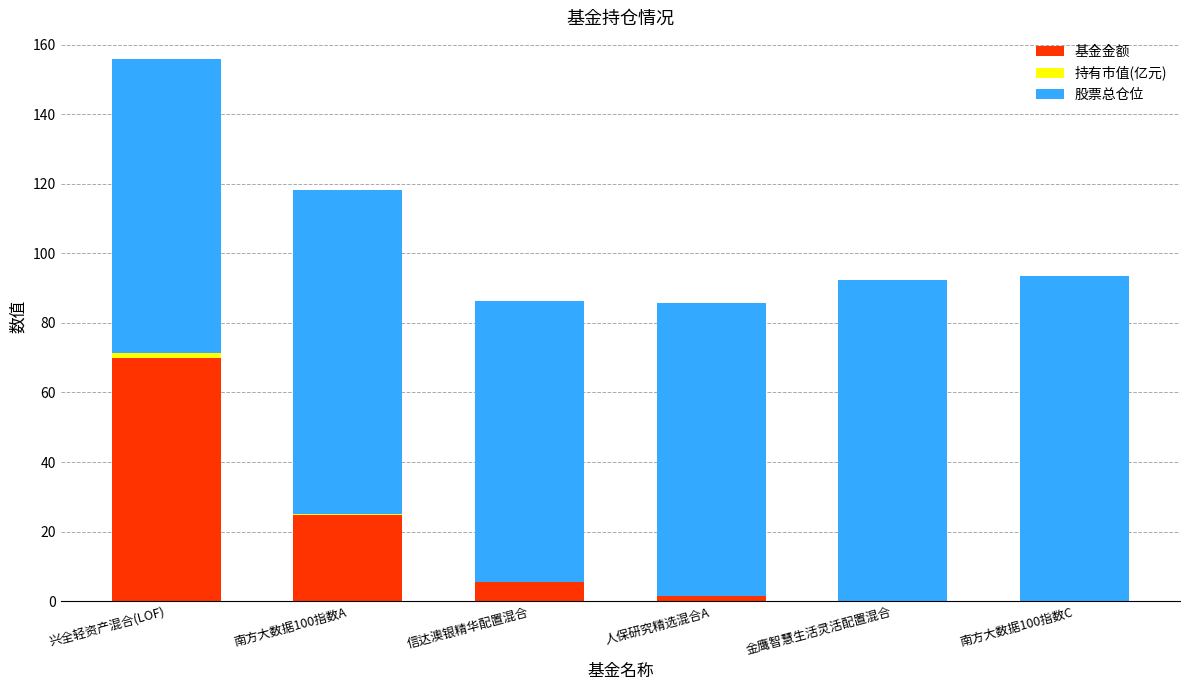

At which category is the sum across all series the highest?

兴全轻资产混合(LOF)